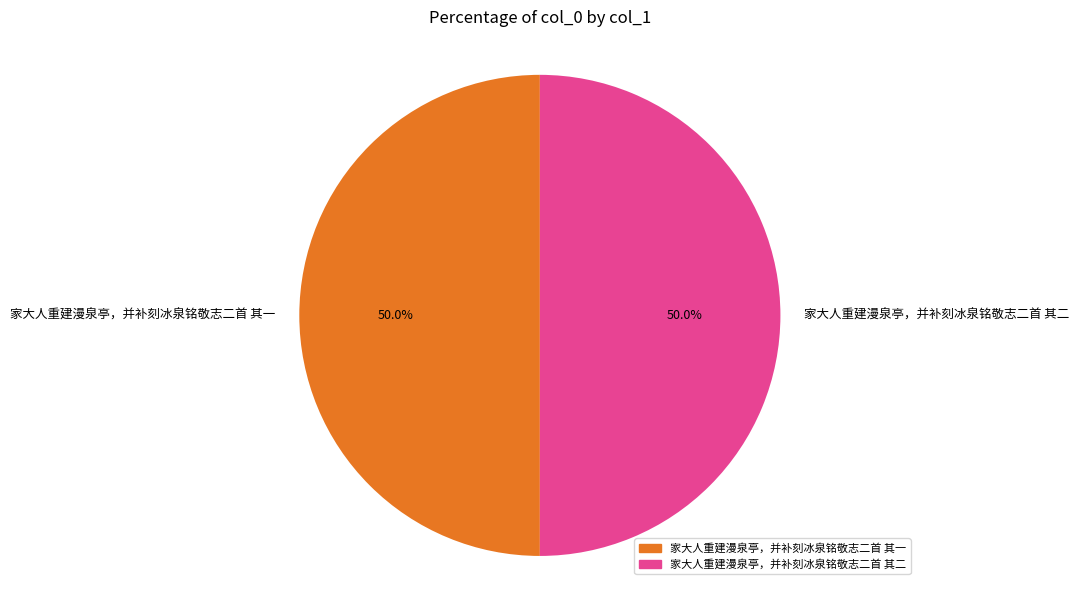

What is the ratio of the value at 家大人重建漫泉亭，并补刻冰泉铭敬志二首 其二 to the value at 家大人重建漫泉亭，并补刻冰泉铭敬志二首 其一?

1.0